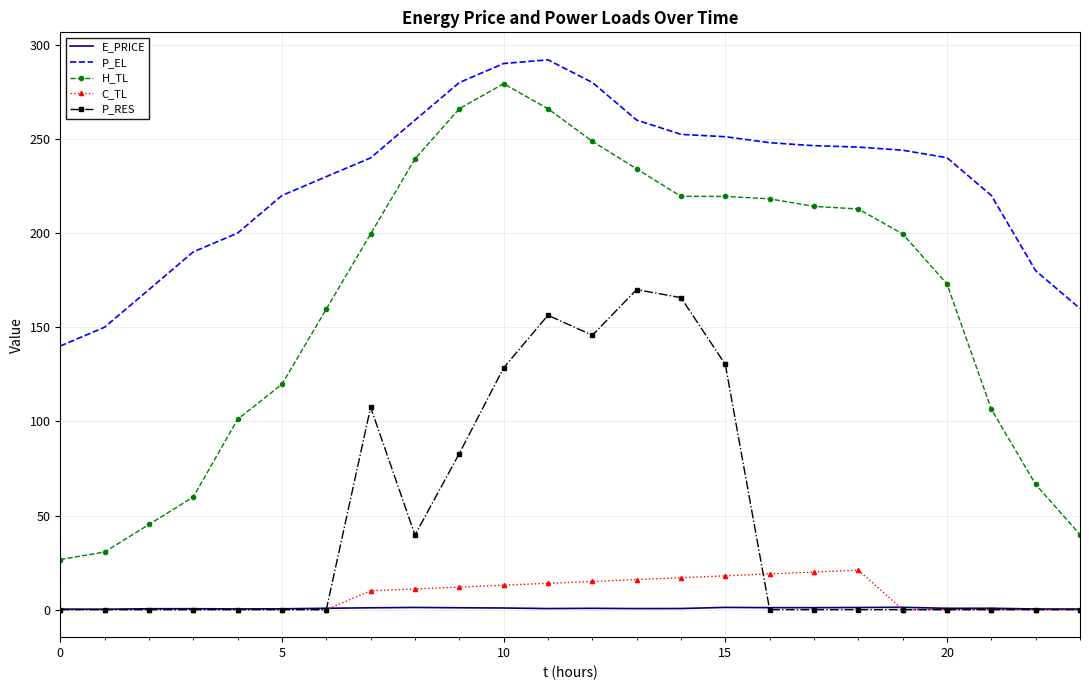

Which series has the largest total across all categories?

P_EL